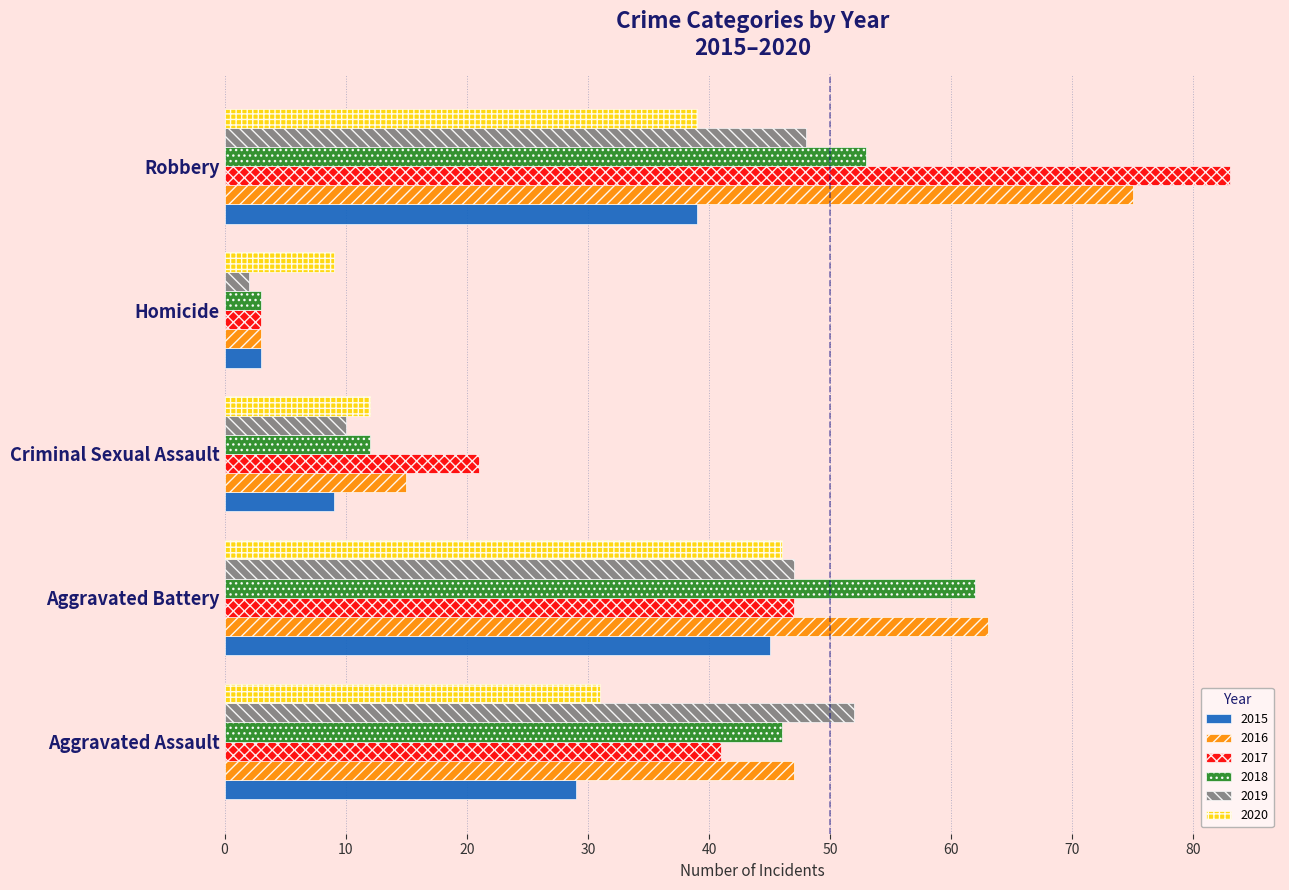

The value of 2019 at Robbery is 71. True or false?

False